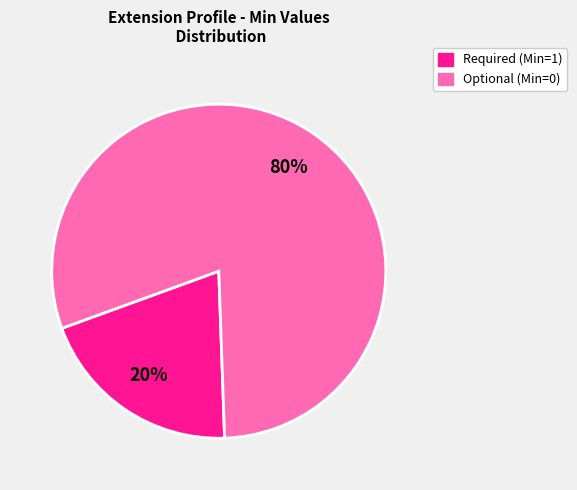

To the nearest percent, what is the difference between the largest and smallest slice percentages?

60%